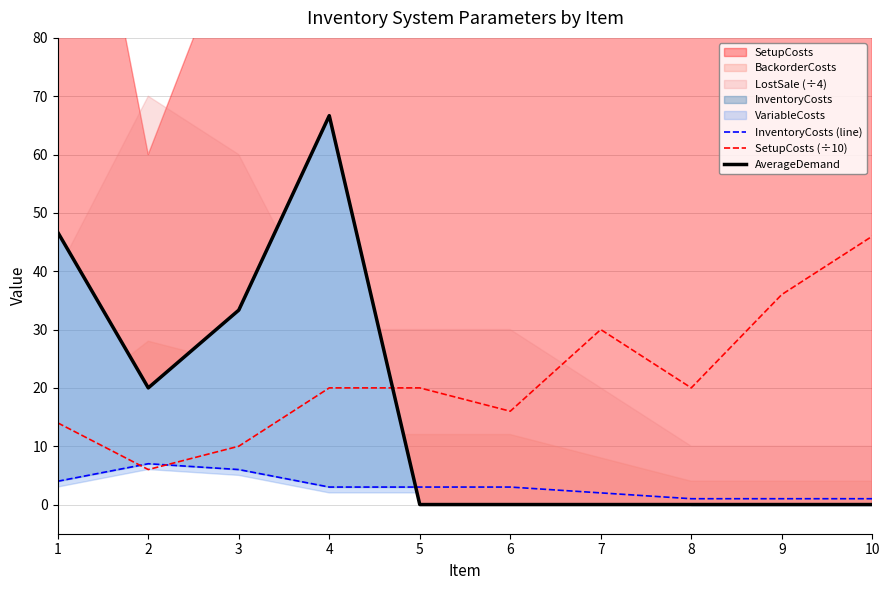

Between 3 and 10, which series saw the biggest shift?

SetupCosts (÷10)